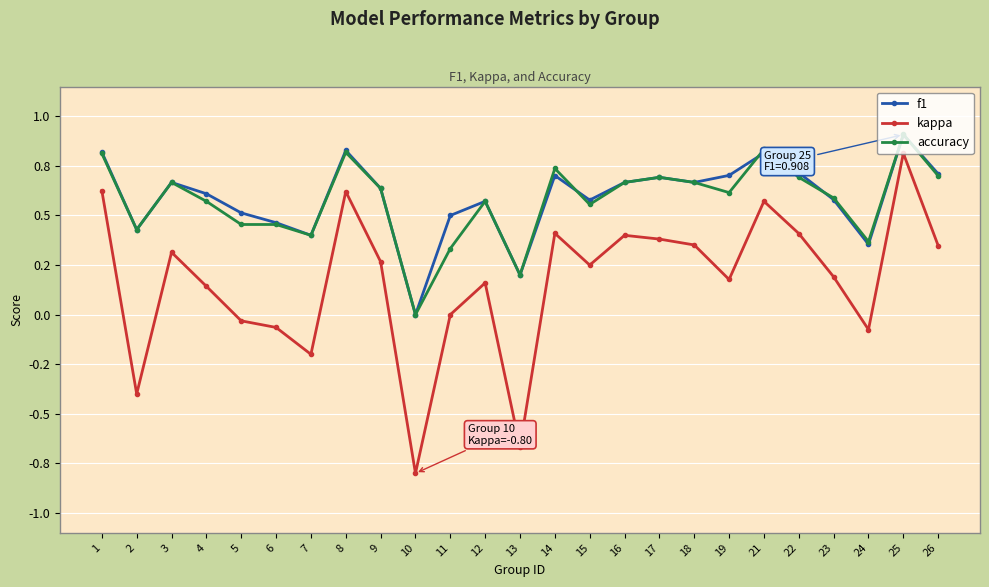

Is this an area chart (filled region under the line)?

No